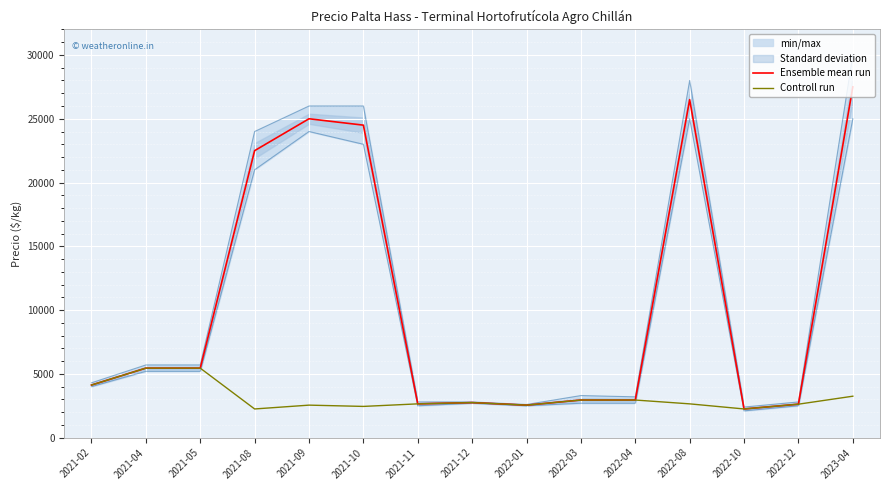

The value of Ensemble mean run at 2021-02 is 1048. True or false?

False